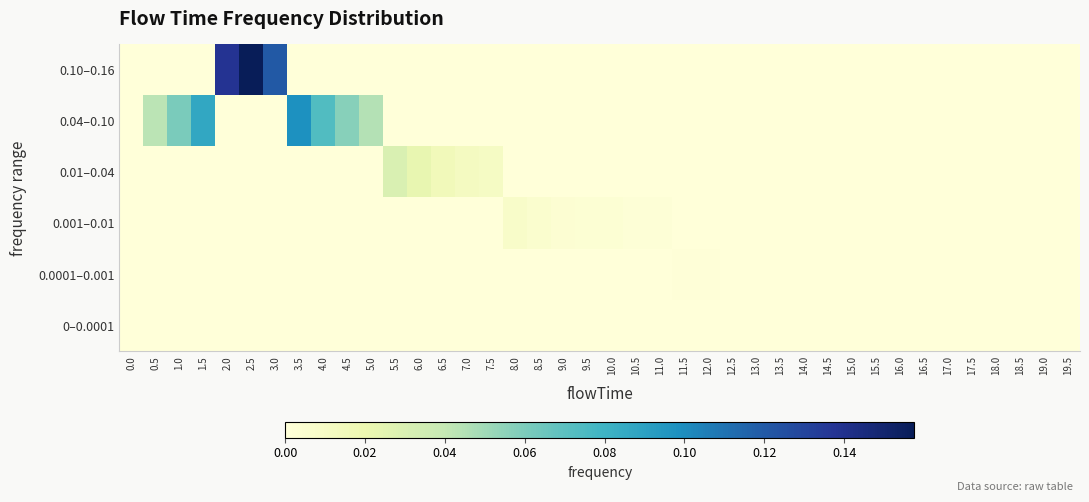

Reading left to right, extract all data points from this chart.

0.10–0.16: 0.0=0.0	0.5=0.0	1.0=0.0	1.5=0.0	2.0=0.1	2.5=0.2	3.0=0.1	3.5=0.0	4.0=0.0	4.5=0.0	5.0=0.0	5.5=0.0	6.0=0.0	6.5=0.0	7.0=0.0	7.5=0.0	8.0=0.0	8.5=0.0	9.0=0.0	9.5=0.0	10.0=0.0	10.5=0.0	11.0=0.0	11.5=0.0	12.0=0.0	12.5=0.0	13.0=0.0	13.5=0.0	14.0=0.0	14.5=0.0	15.0=0.0	15.5=0.0	16.0=0.0	16.5=0.0	17.0=0.0	17.5=0.0	18.0=0.0	18.5=0.0	19.0=0.0	19.5=0.0
0.04–0.10: 0.0=0.0	0.5=0.0	1.0=0.1	1.5=0.1	2.0=0.0	2.5=0.0	3.0=0.0	3.5=0.1	4.0=0.1	4.5=0.1	5.0=0.0	5.5=0.0	6.0=0.0	6.5=0.0	7.0=0.0	7.5=0.0	8.0=0.0	8.5=0.0	9.0=0.0	9.5=0.0	10.0=0.0	10.5=0.0	11.0=0.0	11.5=0.0	12.0=0.0	12.5=0.0	13.0=0.0	13.5=0.0	14.0=0.0	14.5=0.0	15.0=0.0	15.5=0.0	16.0=0.0	16.5=0.0	17.0=0.0	17.5=0.0	18.0=0.0	18.5=0.0	19.0=0.0	19.5=0.0
0.01–0.04: 0.0=0.0	0.5=0.0	1.0=0.0	1.5=0.0	2.0=0.0	2.5=0.0	3.0=0.0	3.5=0.0	4.0=0.0	4.5=0.0	5.0=0.0	5.5=0.0	6.0=0.0	6.5=0.0	7.0=0.0	7.5=0.0	8.0=0.0	8.5=0.0	9.0=0.0	9.5=0.0	10.0=0.0	10.5=0.0	11.0=0.0	11.5=0.0	12.0=0.0	12.5=0.0	13.0=0.0	13.5=0.0	14.0=0.0	14.5=0.0	15.0=0.0	15.5=0.0	16.0=0.0	16.5=0.0	17.0=0.0	17.5=0.0	18.0=0.0	18.5=0.0	19.0=0.0	19.5=0.0
0.001–0.01: 0.0=0.0	0.5=0.0	1.0=0.0	1.5=0.0	2.0=0.0	2.5=0.0	3.0=0.0	3.5=0.0	4.0=0.0	4.5=0.0	5.0=0.0	5.5=0.0	6.0=0.0	6.5=0.0	7.0=0.0	7.5=0.0	8.0=0.0	8.5=0.0	9.0=0.0	9.5=0.0	10.0=0.0	10.5=0.0	11.0=0.0	11.5=0.0	12.0=0.0	12.5=0.0	13.0=0.0	13.5=0.0	14.0=0.0	14.5=0.0	15.0=0.0	15.5=0.0	16.0=0.0	16.5=0.0	17.0=0.0	17.5=0.0	18.0=0.0	18.5=0.0	19.0=0.0	19.5=0.0
0.0001–0.001: 0.0=0.0	0.5=0.0	1.0=0.0	1.5=0.0	2.0=0.0	2.5=0.0	3.0=0.0	3.5=0.0	4.0=0.0	4.5=0.0	5.0=0.0	5.5=0.0	6.0=0.0	6.5=0.0	7.0=0.0	7.5=0.0	8.0=0.0	8.5=0.0	9.0=0.0	9.5=0.0	10.0=0.0	10.5=0.0	11.0=0.0	11.5=0.0	12.0=0.0	12.5=0.0	13.0=0.0	13.5=0.0	14.0=0.0	14.5=0.0	15.0=0.0	15.5=0.0	16.0=0.0	16.5=0.0	17.0=0.0	17.5=0.0	18.0=0.0	18.5=0.0	19.0=0.0	19.5=0.0
0–0.0001: 0.0=0.0	0.5=0.0	1.0=0.0	1.5=0.0	2.0=0.0	2.5=0.0	3.0=0.0	3.5=0.0	4.0=0.0	4.5=0.0	5.0=0.0	5.5=0.0	6.0=0.0	6.5=0.0	7.0=0.0	7.5=0.0	8.0=0.0	8.5=0.0	9.0=0.0	9.5=0.0	10.0=0.0	10.5=0.0	11.0=0.0	11.5=0.0	12.0=0.0	12.5=0.0	13.0=0.0	13.5=0.0	14.0=0.0	14.5=0.0	15.0=0.0	15.5=0.0	16.0=0.0	16.5=0.0	17.0=0.0	17.5=0.0	18.0=0.0	18.5=0.0	19.0=0.0	19.5=0.0